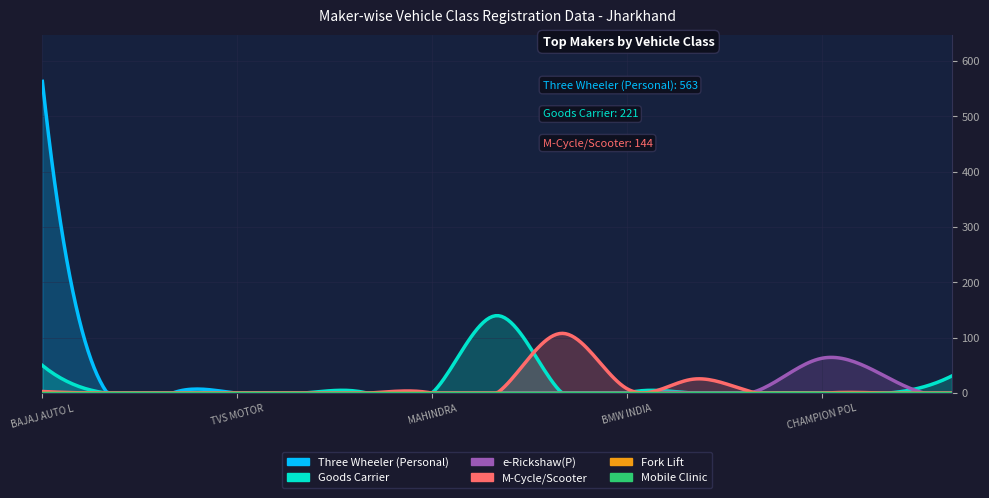

List the series in order of their peak value, lowest first.

Fork Lift, Mobile Clinic, e-Rickshaw(P), M-Cycle/Scooter, Goods Carrier, Three Wheeler (Personal)